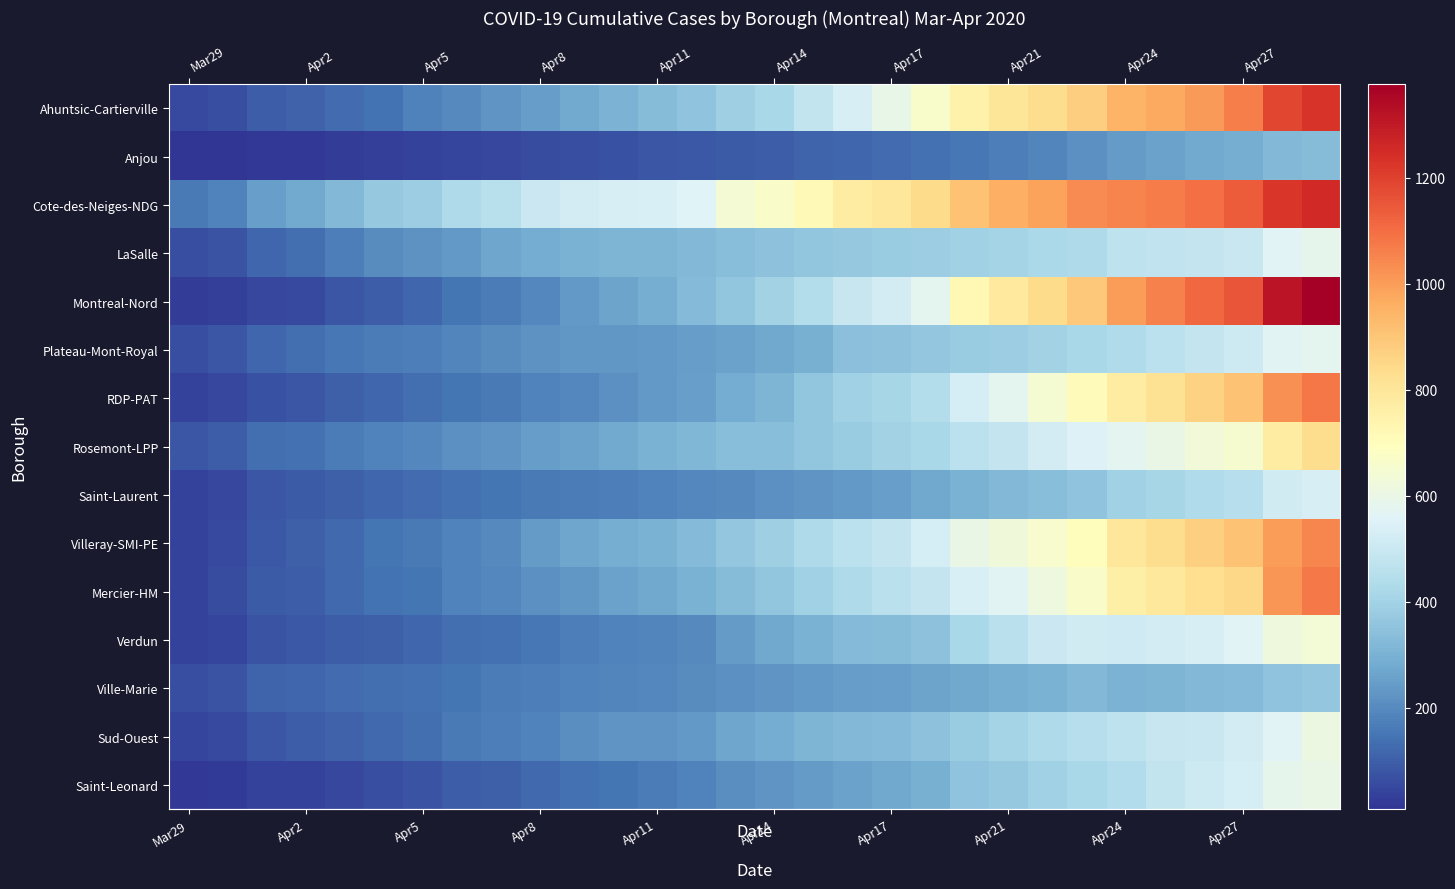

Which category has the lowest value across all series?

Mar29